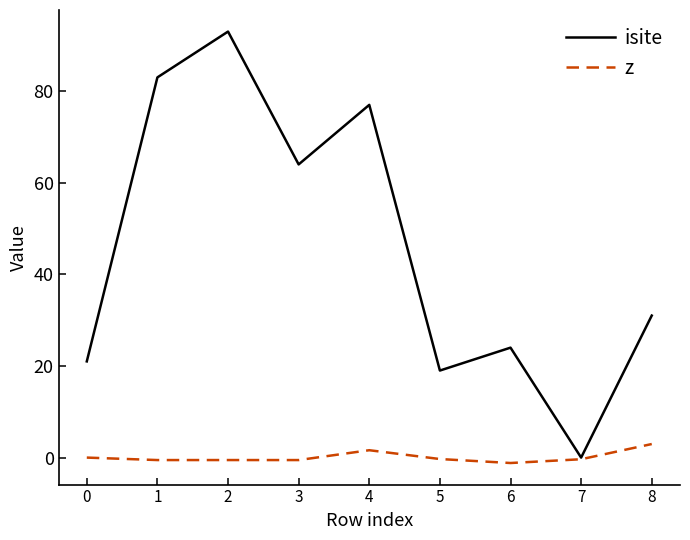

Which series has the largest total across all categories?

isite